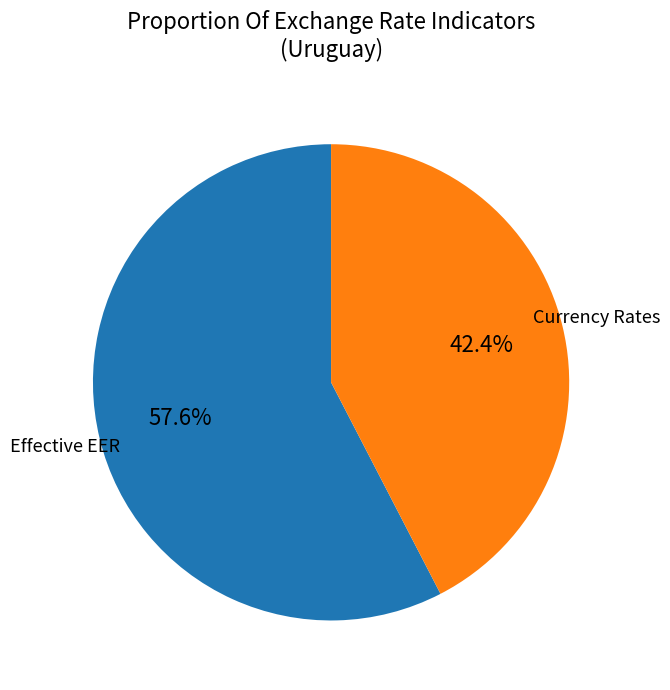

Is there any slice that represents more than half of the pie?

Yes